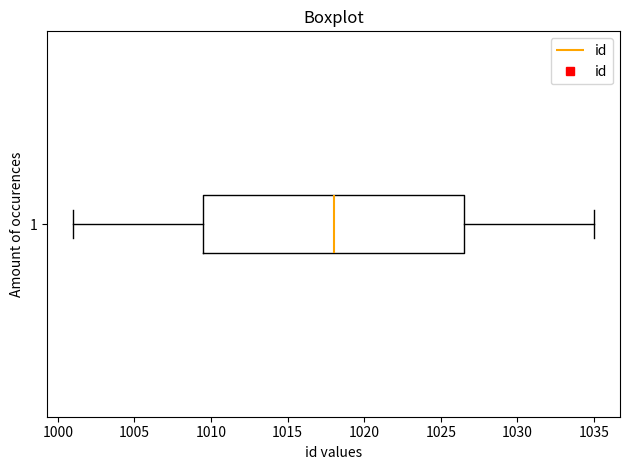

Where does the left whisker of the box at y = 1 end on the x-axis? The values are not printed on the chart, so give them approximately, as read against the axis.

1001.0